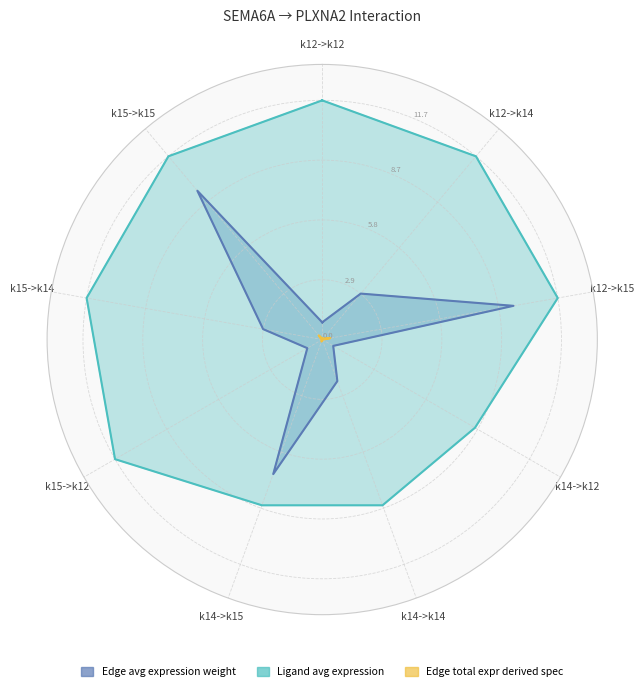

True or false: Edge total expr derived spec and Edge avg expression weight cross at least once.

False